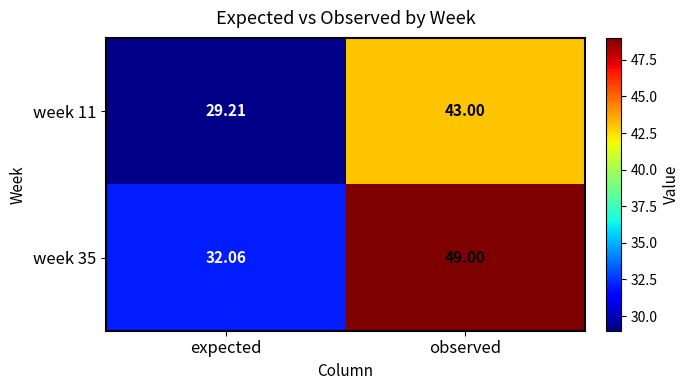

At which category is the sum across all series the highest?

observed